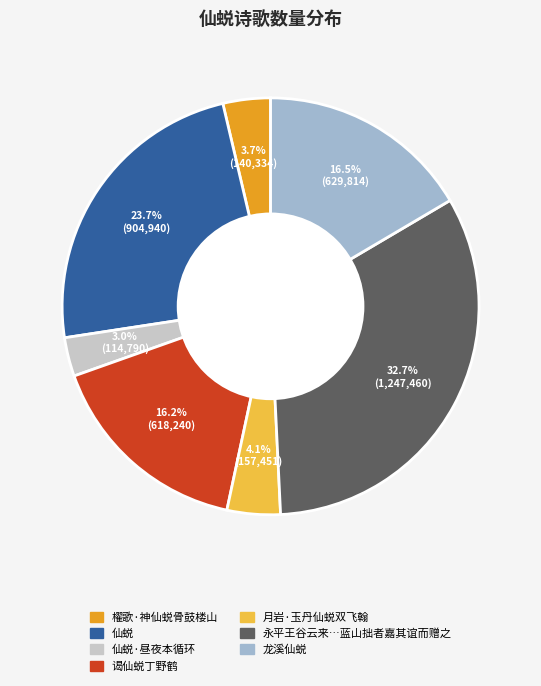

Is there a majority slice in this chart?

No